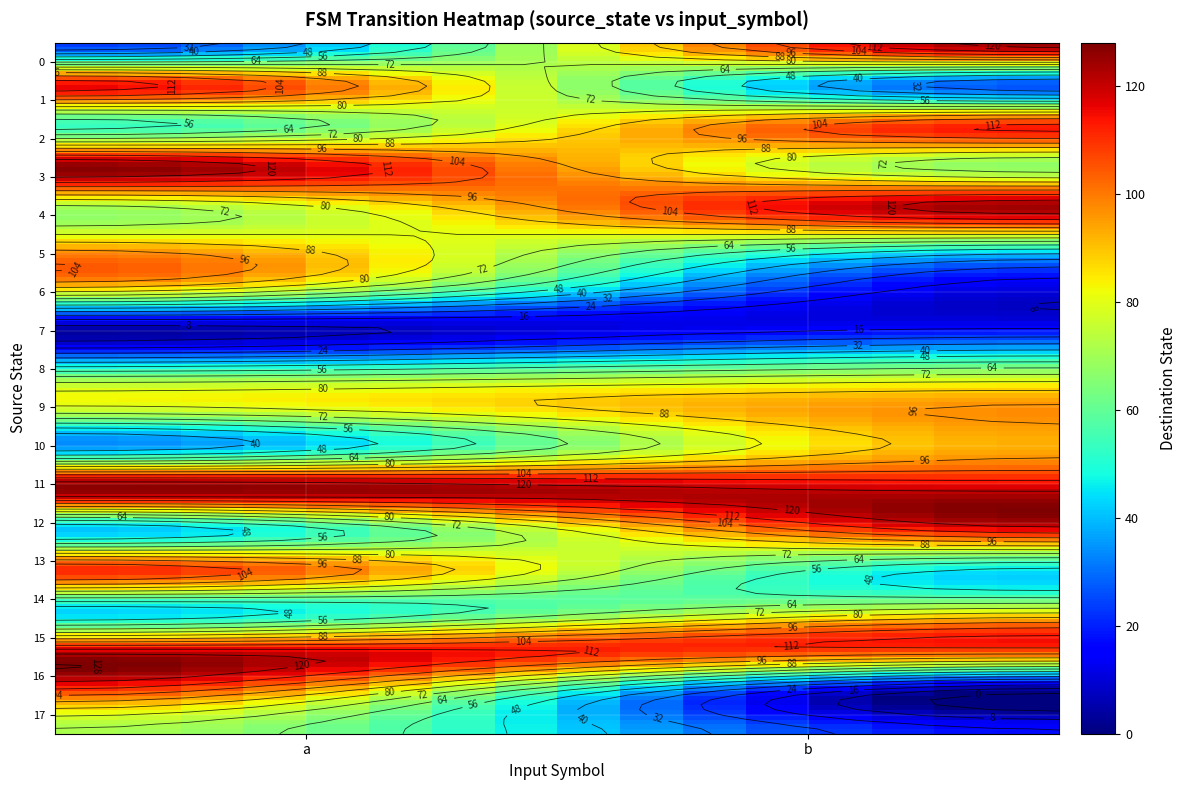

At which label does 4 reach its peak?

b